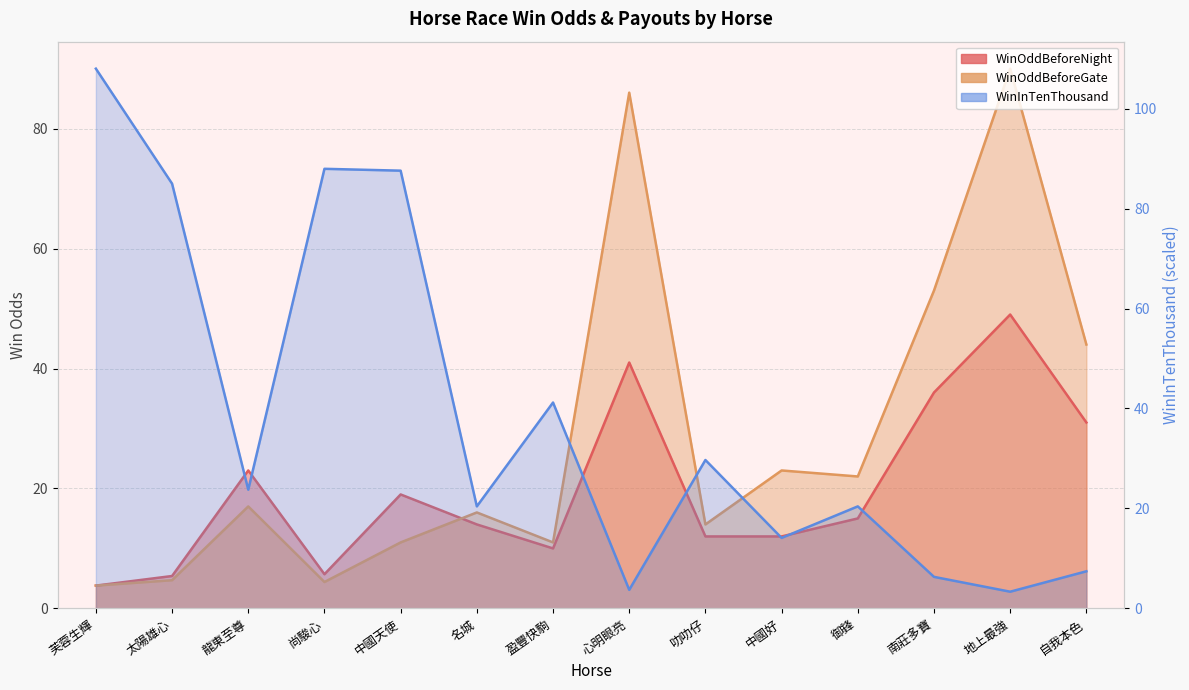

Count the number of categories in the chart.

14